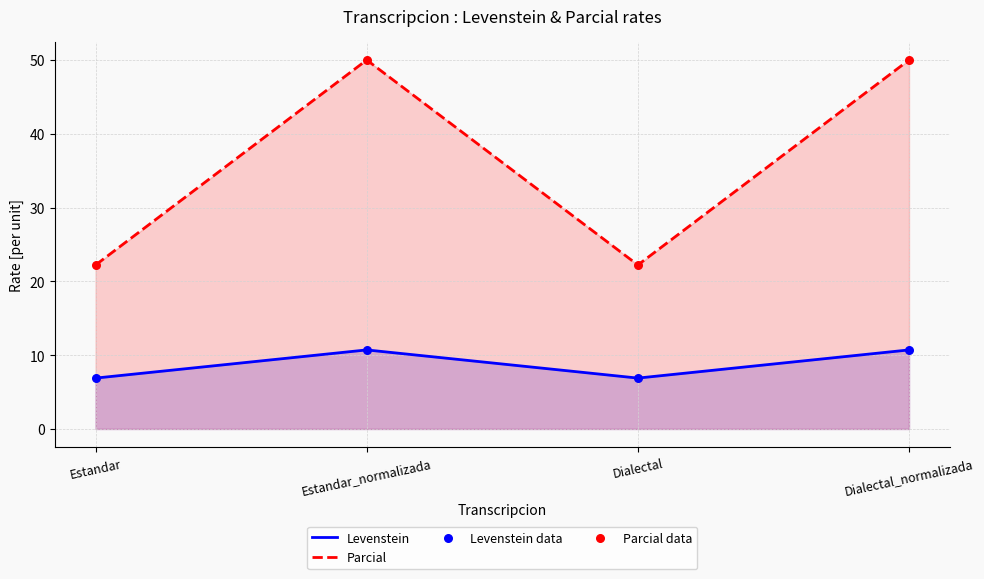

Is the value of Levenstein data at Estandar greater than the value of Parcial data at Dialectal?

No